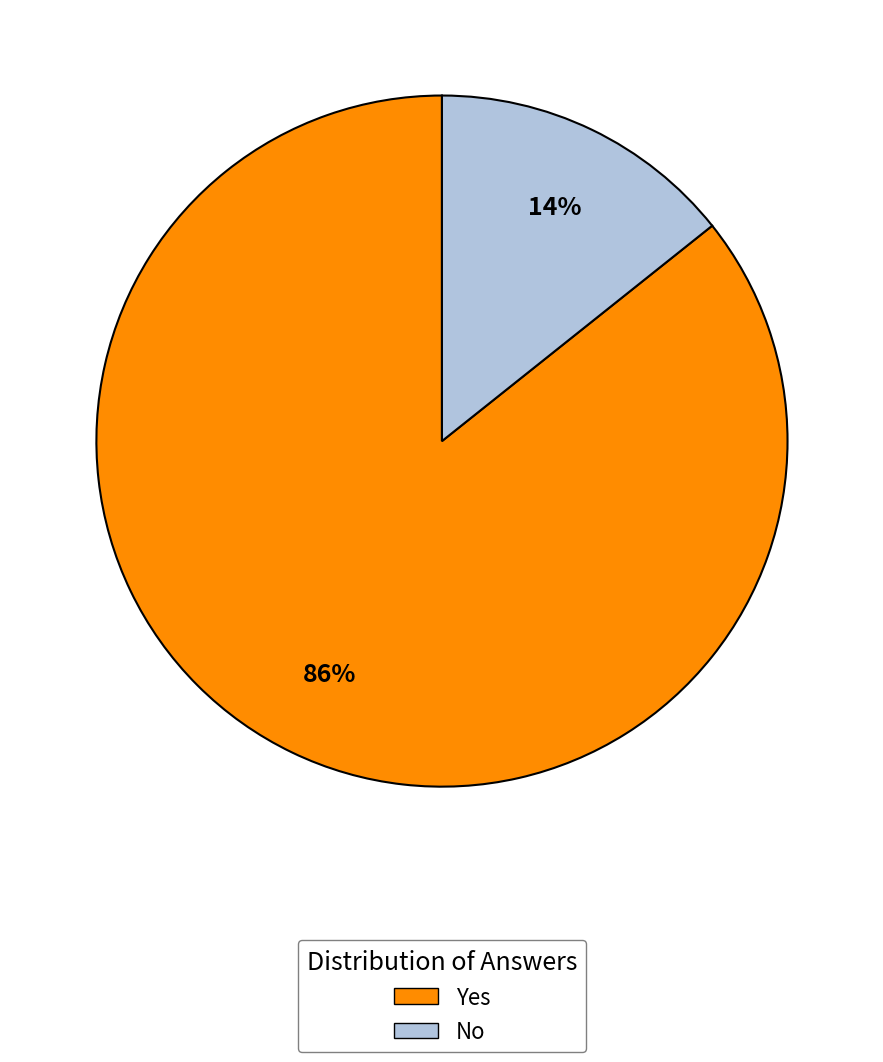

Between No and Yes, which is larger?

Yes